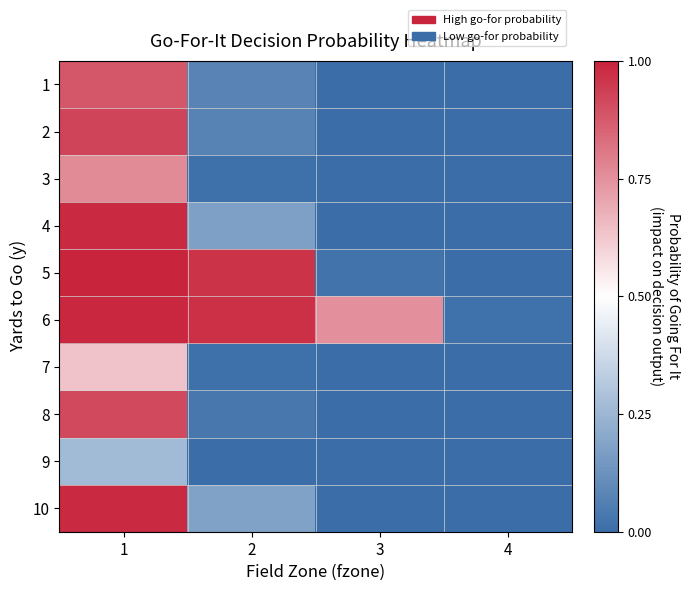

Which series has the widest spread of values?

5